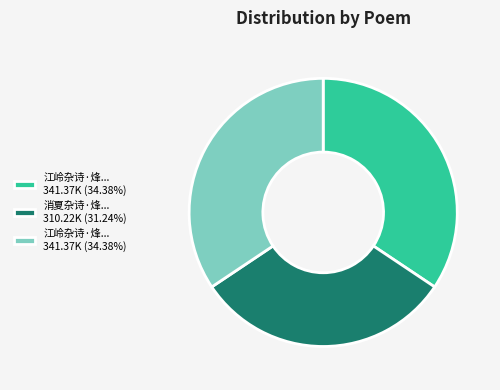

Does any single category account for the majority?

No